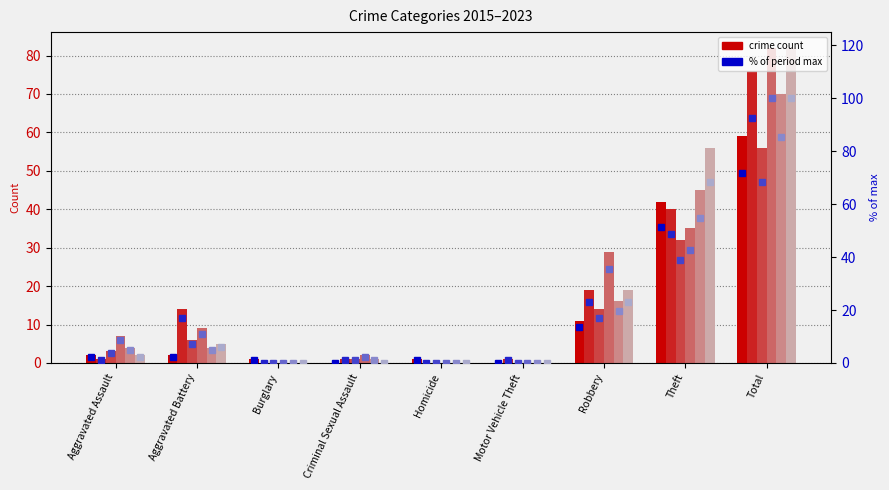

What is the value of the 2020 bar at the 8th from the left?

32